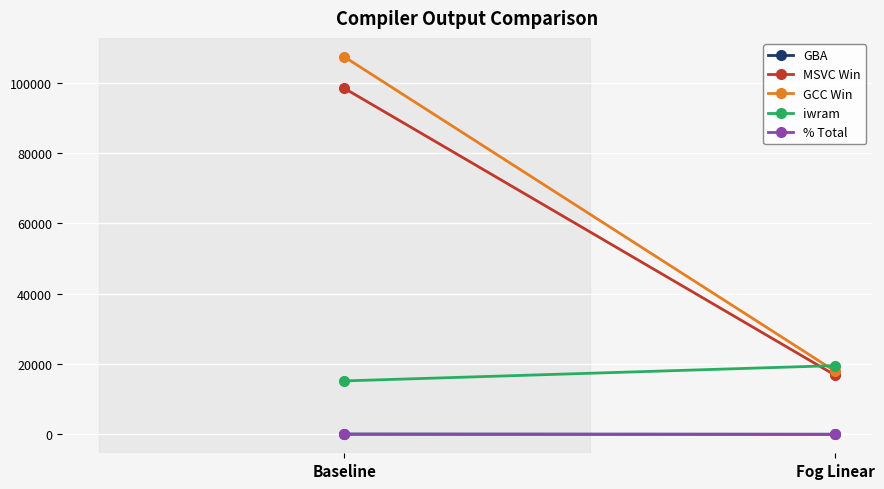

True or false: % Total has a value of -0.1 at Fog Linear.

False